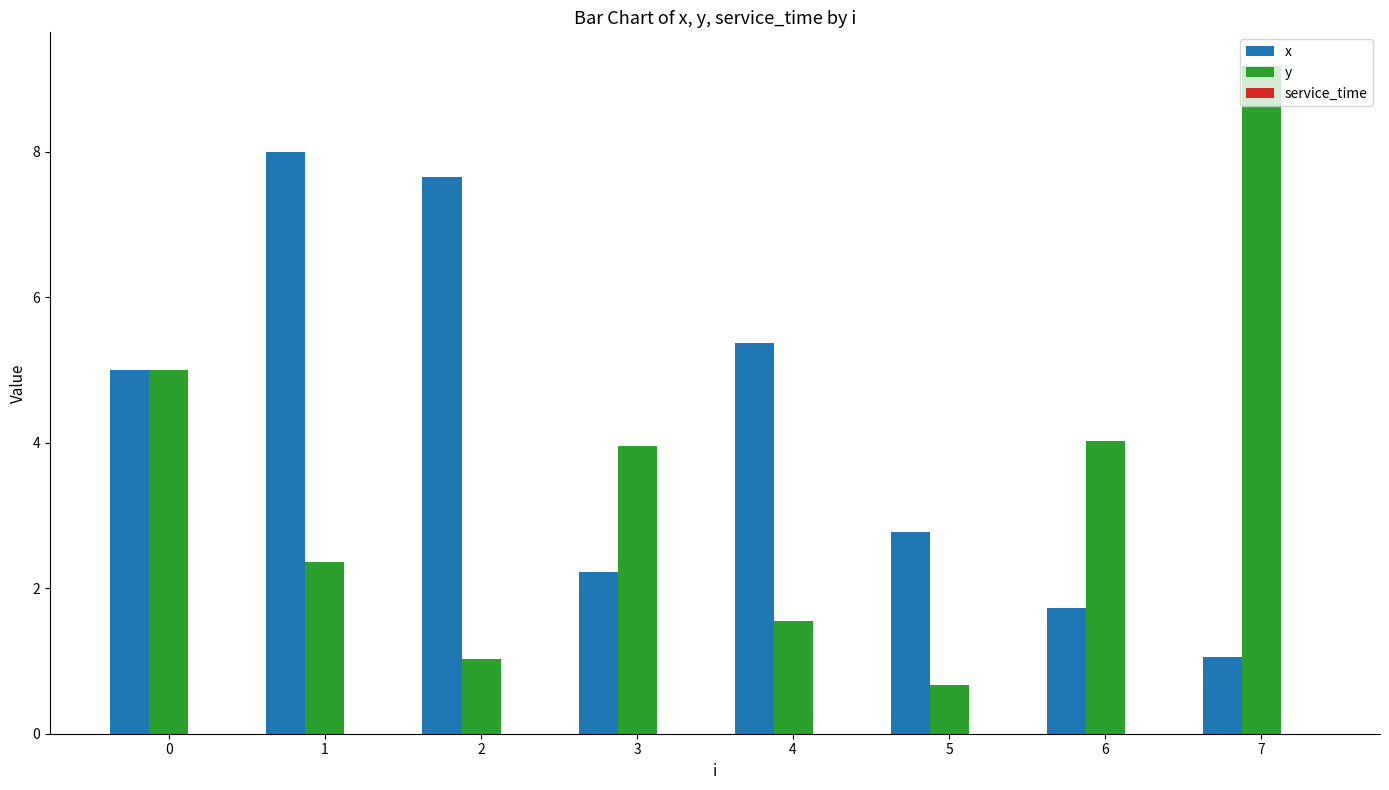

At which label does x reach its minimum?

7